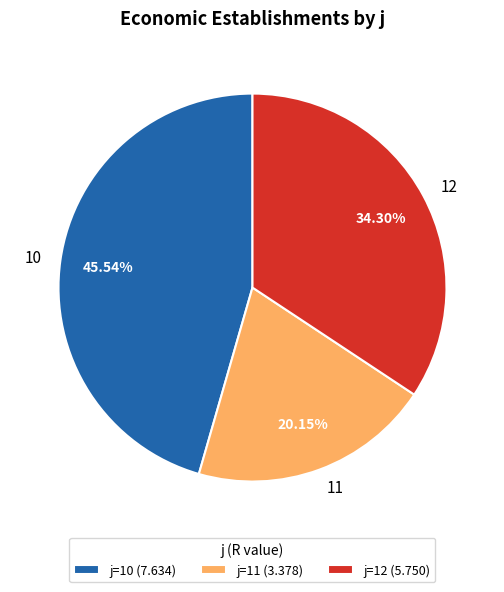

Is 10 the majority of the pie?

No